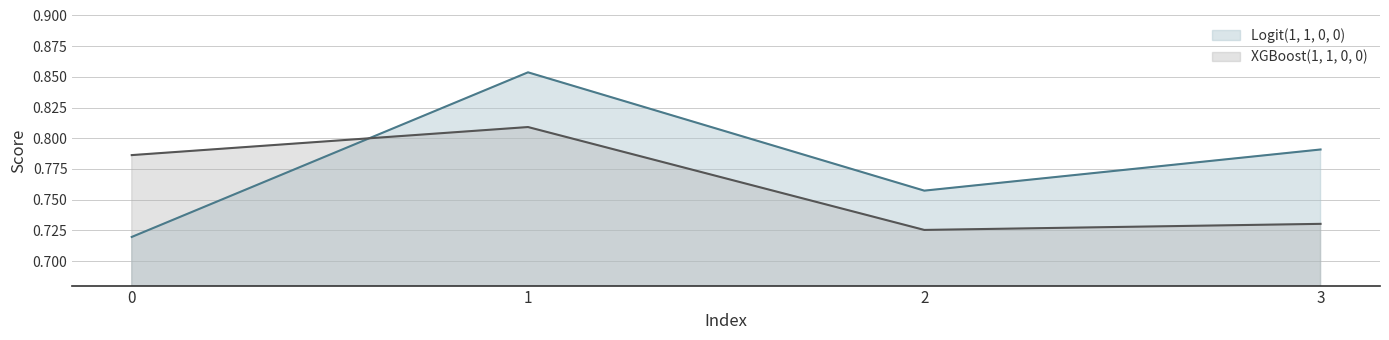

What is the difference between the highest and lowest values at 0?

0.1